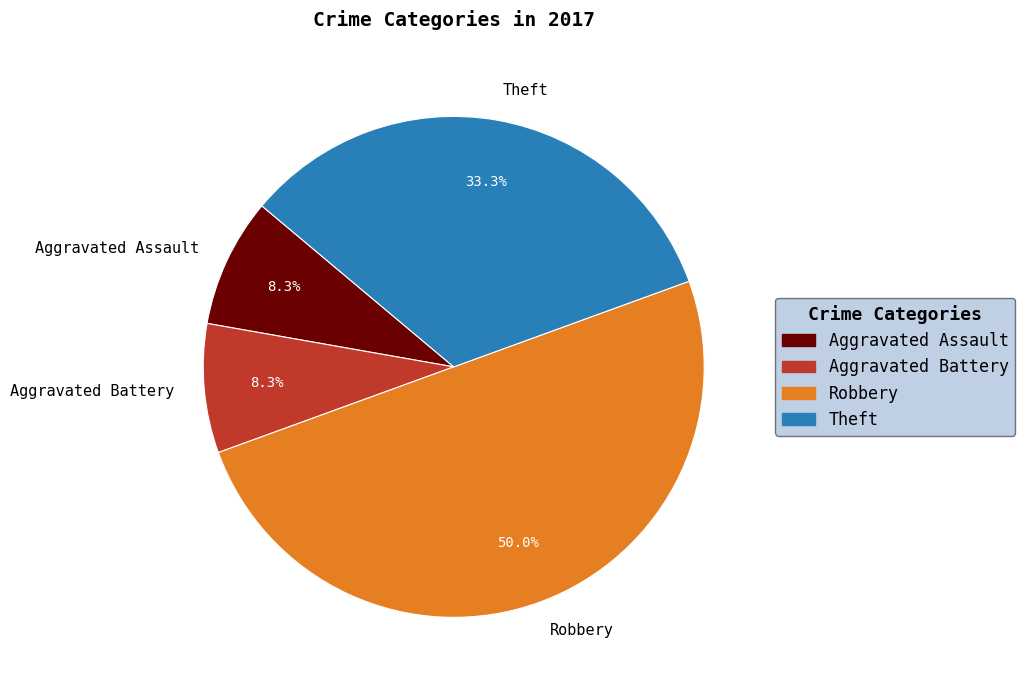

The Aggravated Assault slice represents 1% of the pie. True or false?

False